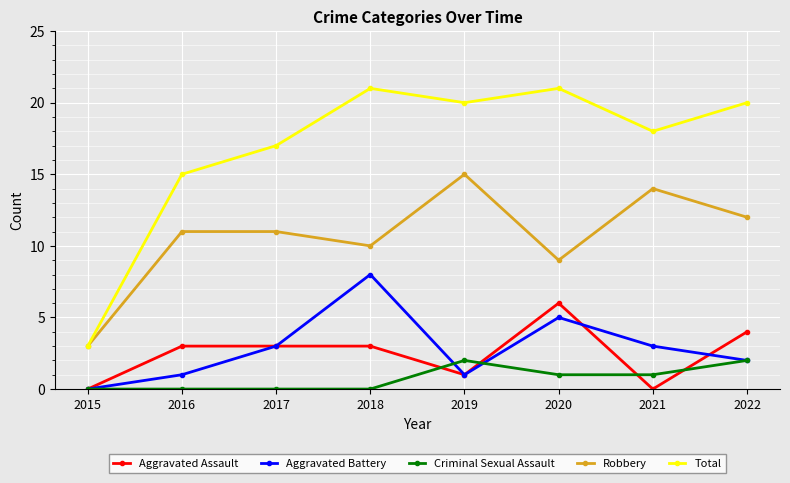

What is the average value of the Total series?

17